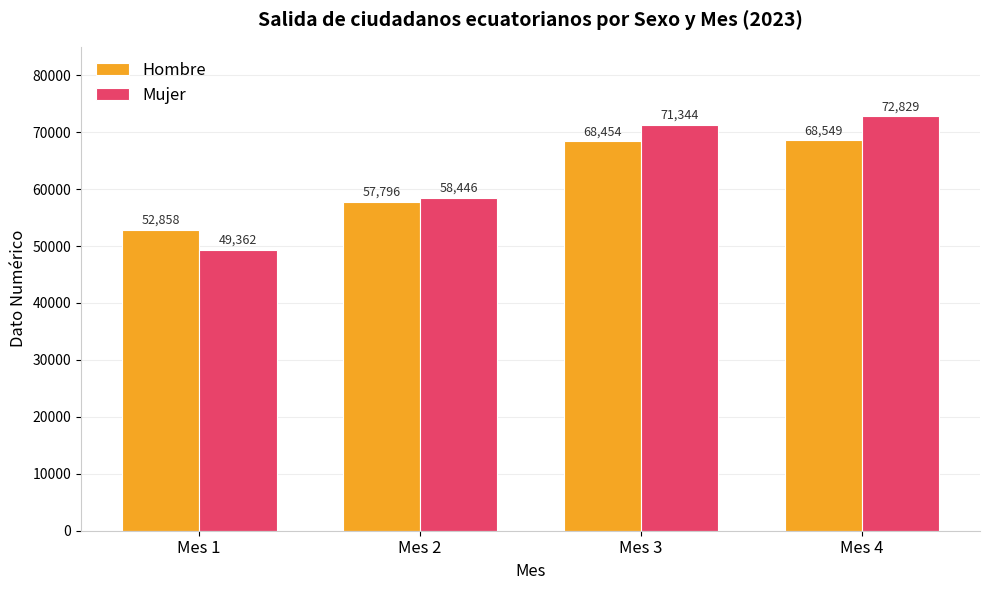

Are the bars horizontal?

No